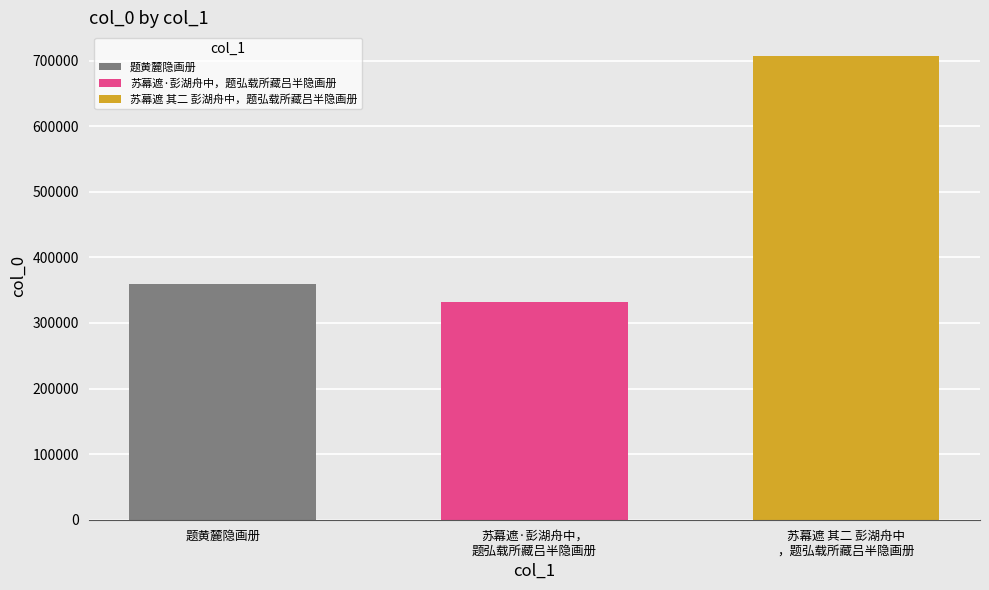

Count the number of categories in the chart.

1